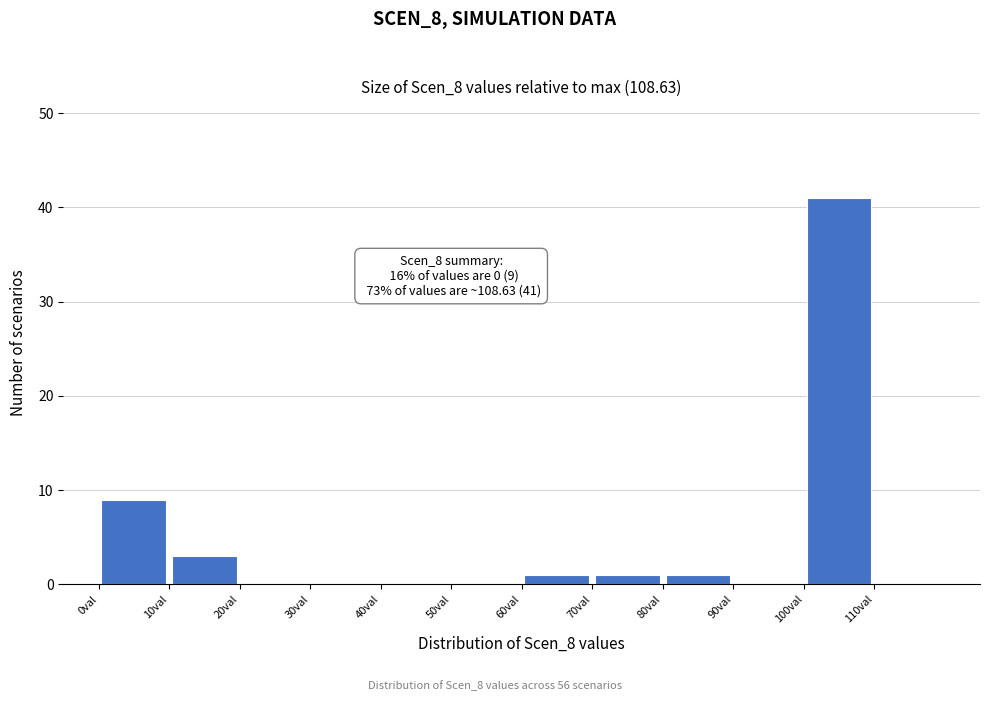

Which range on the x-axis has the tallest bar?

100 to 110